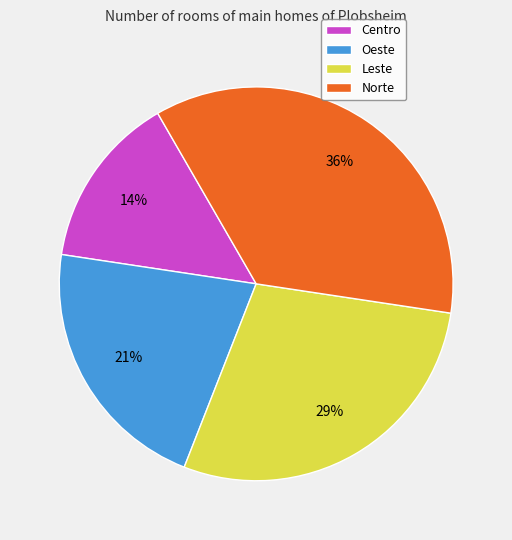

What is the largest slice in the pie chart?

Norte